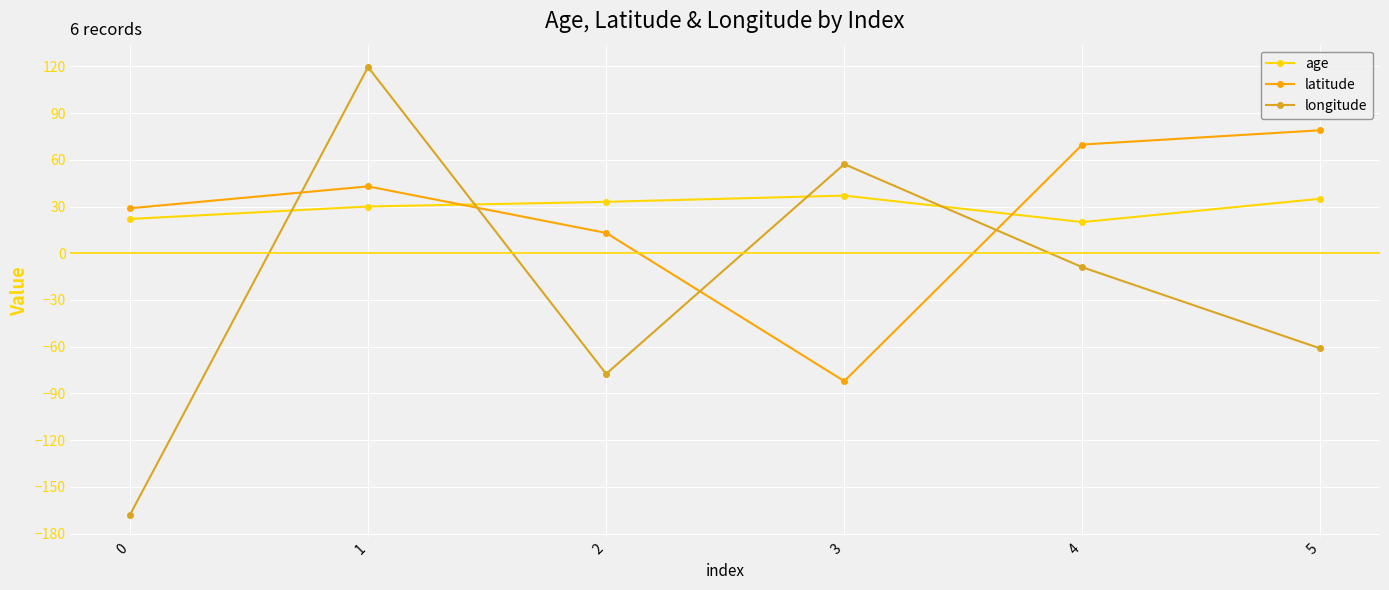

At which category does longitude reach its first local valley?

2